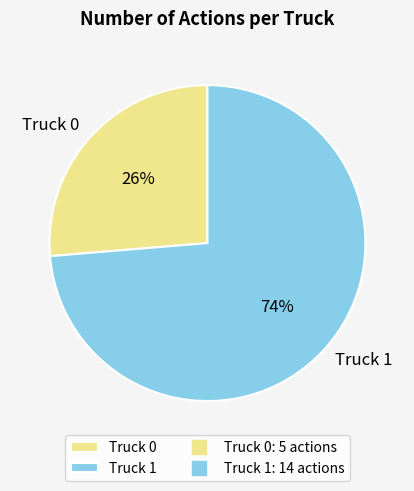

To the nearest percent, what is the combined percentage of Truck 0 and Truck 1?

100%